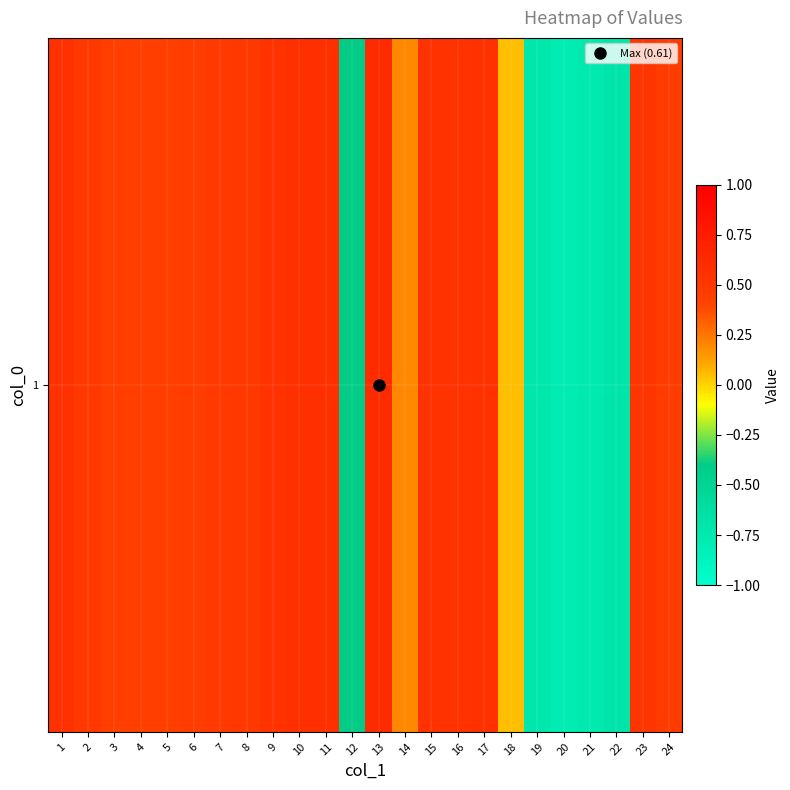

How many values are above zero?

19